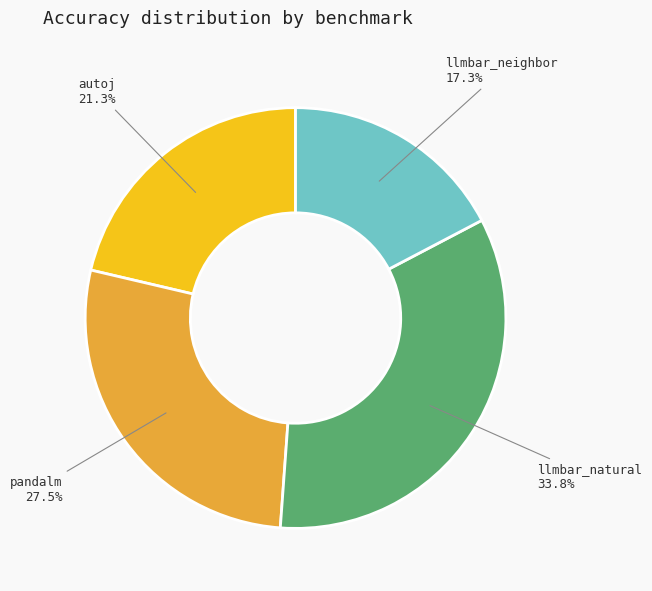

Is there any slice that represents more than half of the pie?

No